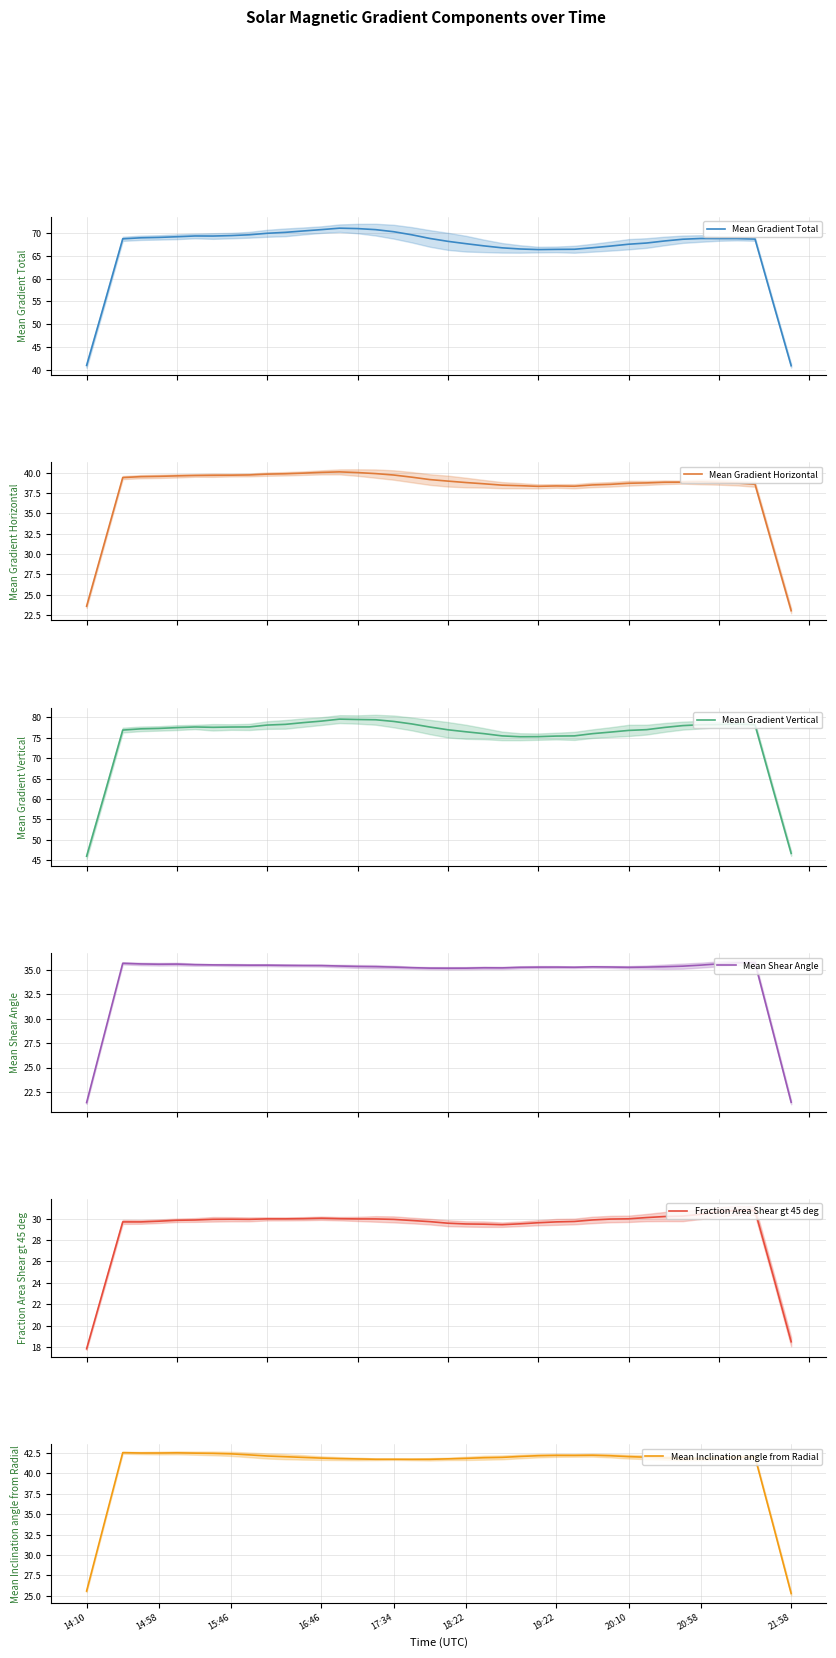

What is the lowest value of the Mean Gradient Total series?

41.0